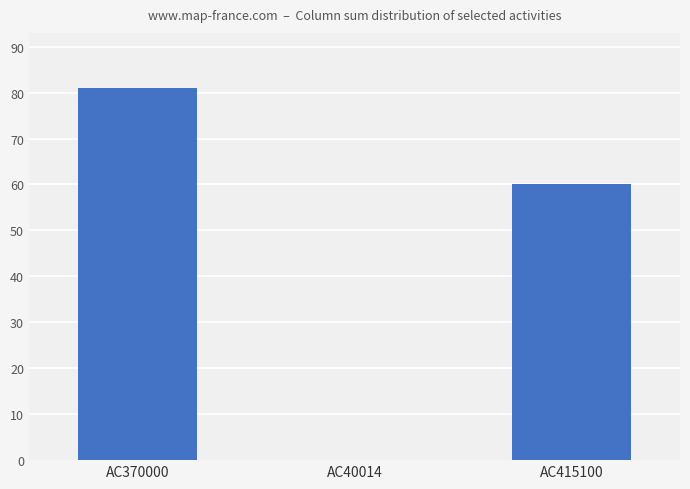

What is the difference between the values at AC415100 and AC370000?

21